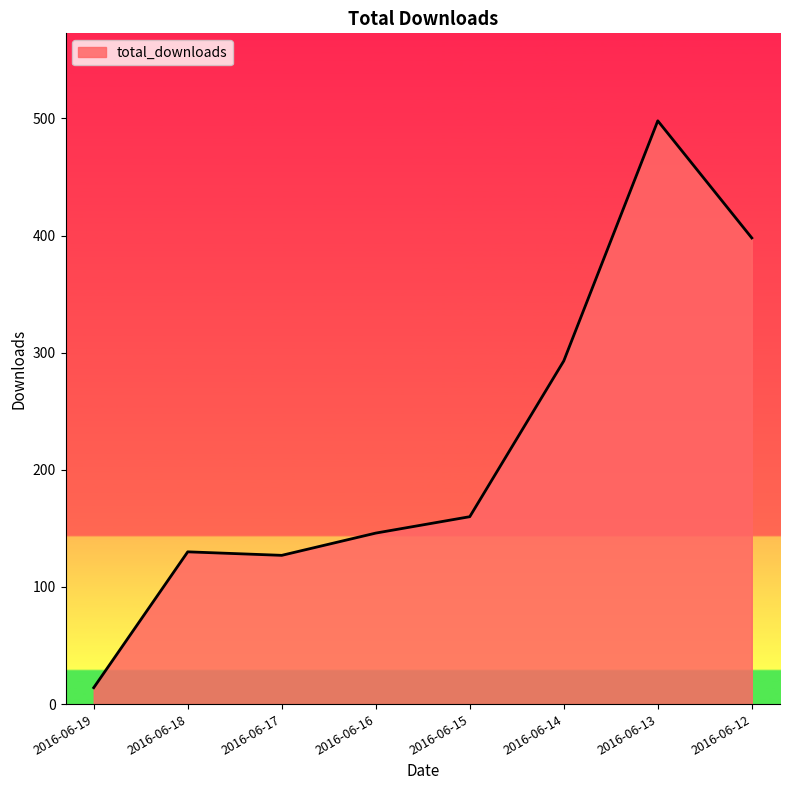

What is the greatest value displayed?

498